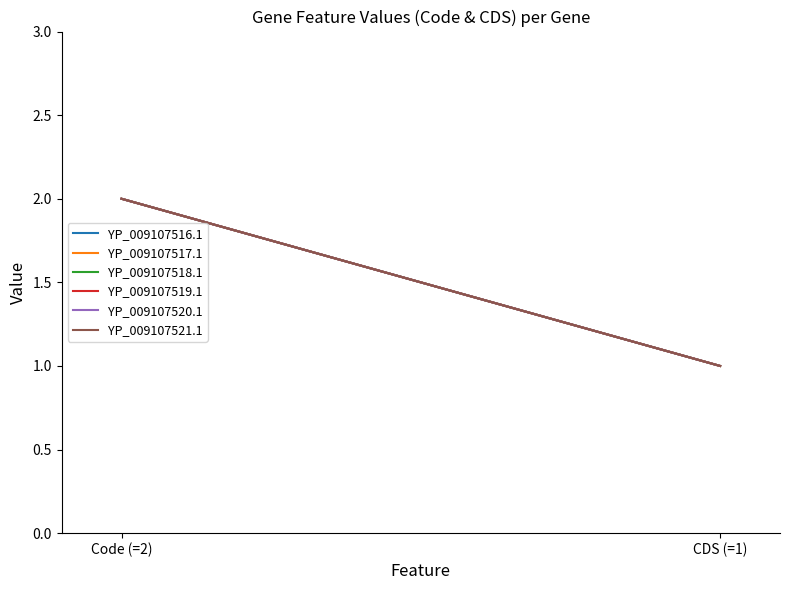

Which category has the lowest value in the YP_009107521.1 series?

CDS (=1)